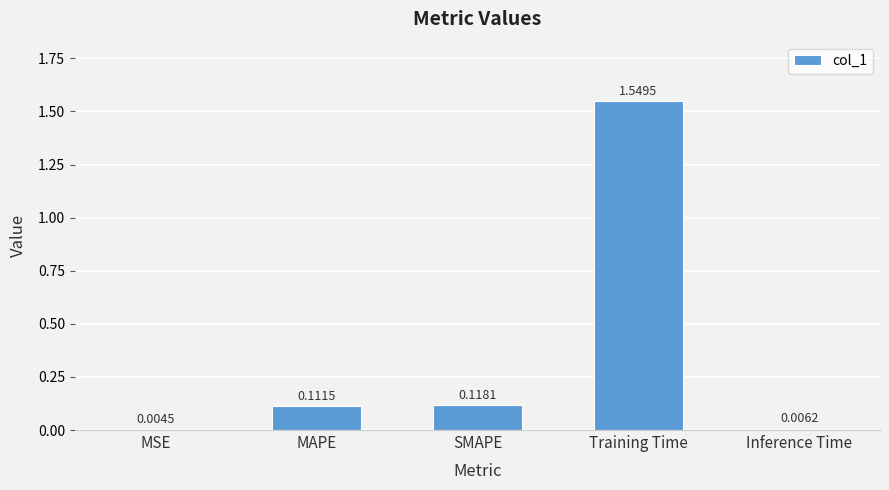

What is the sum of all values?

1.8